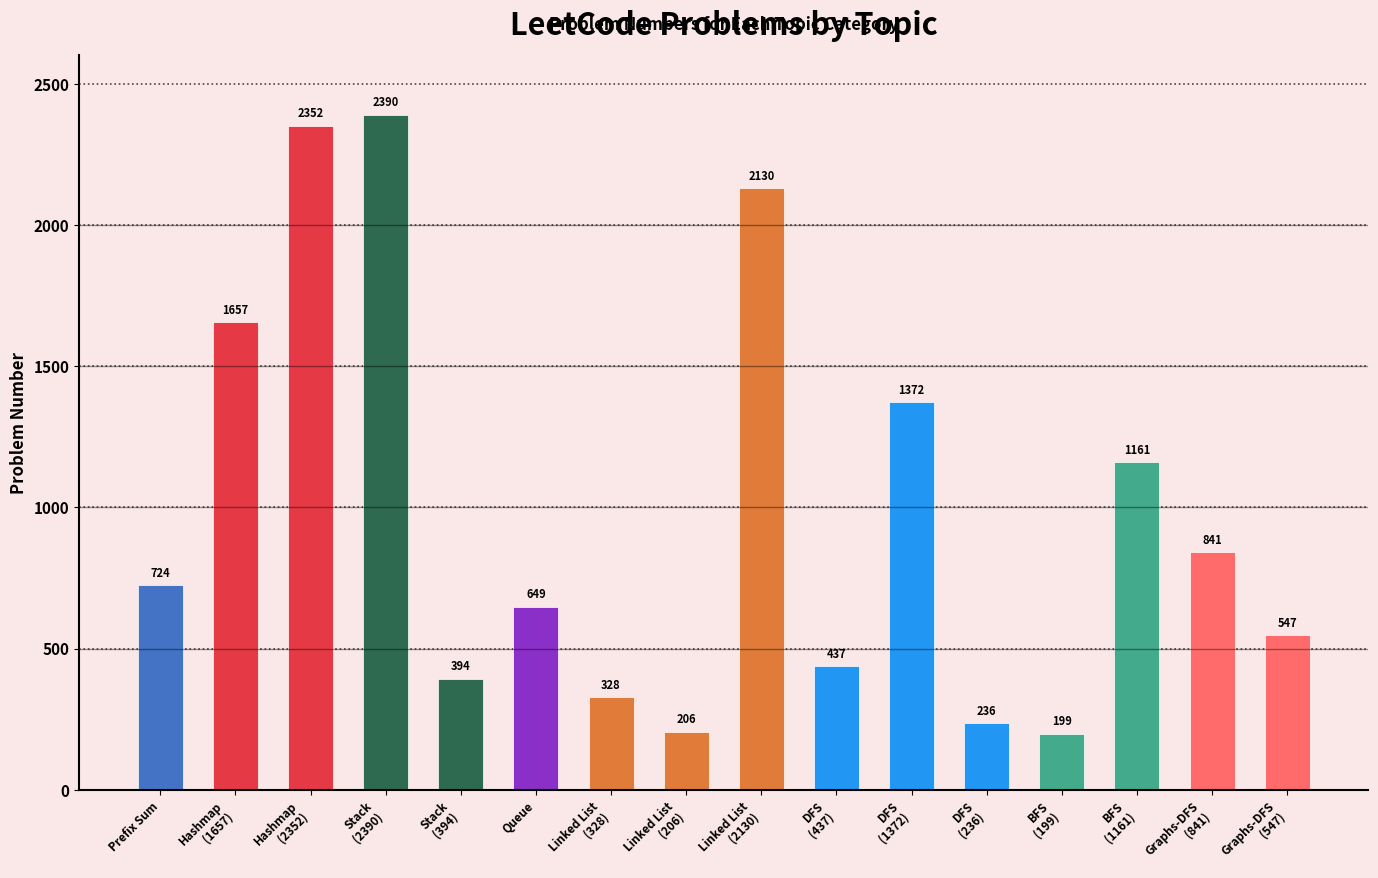

What is the sum of the values at Graphs-DFS
(547) and BFS
(1161)?

1708